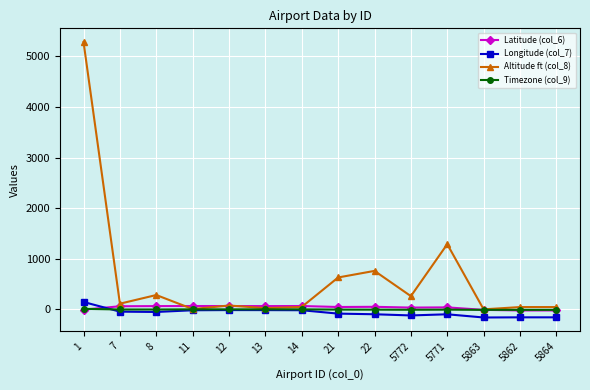

Does the chart display data point markers on the line(s)?

Yes